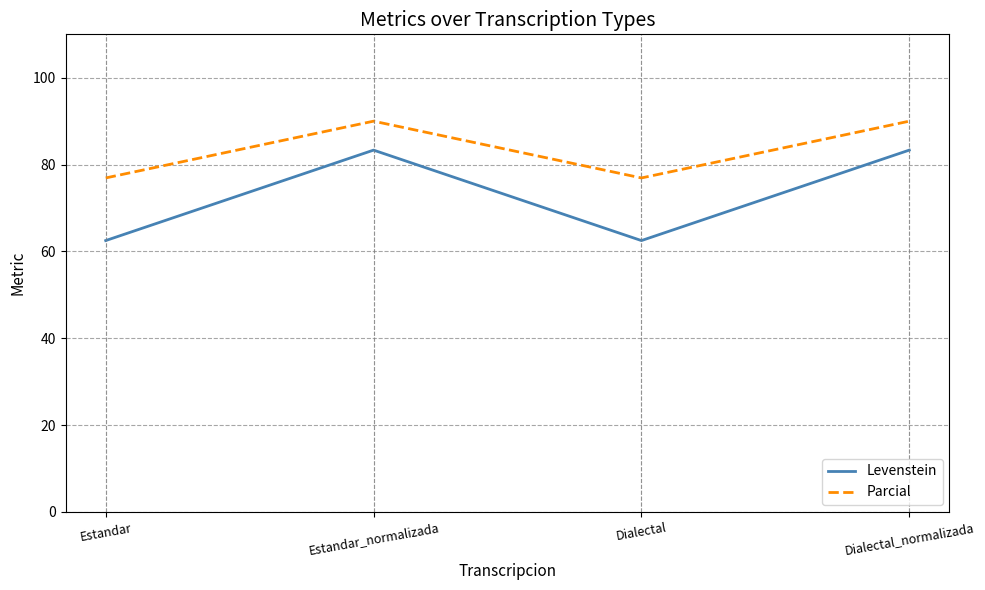

What is the total value across all series at Estandar_normalizada?

173.3